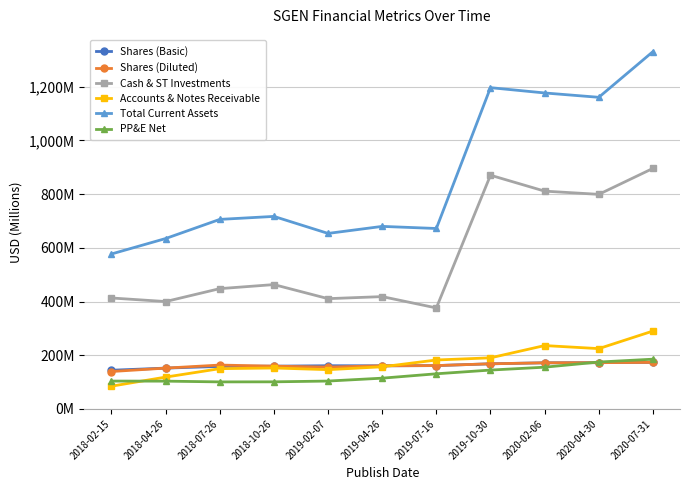

Which series has the largest range (max minus min)?

Total Current Assets